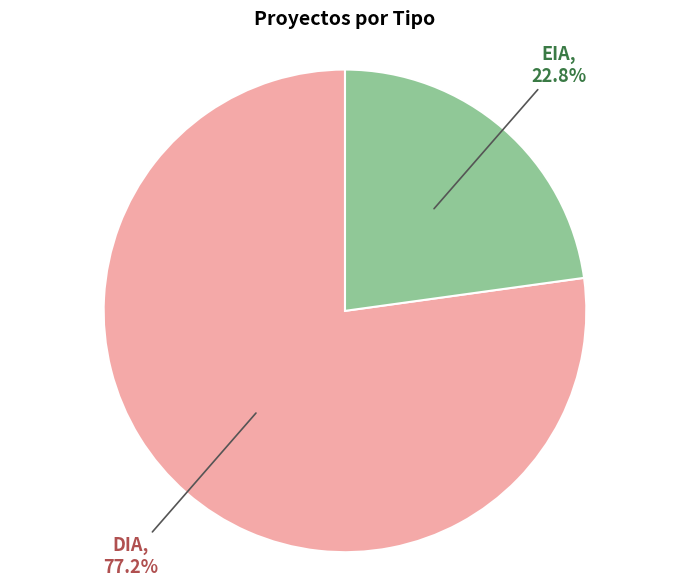

Is there any slice that represents more than half of the pie?

Yes